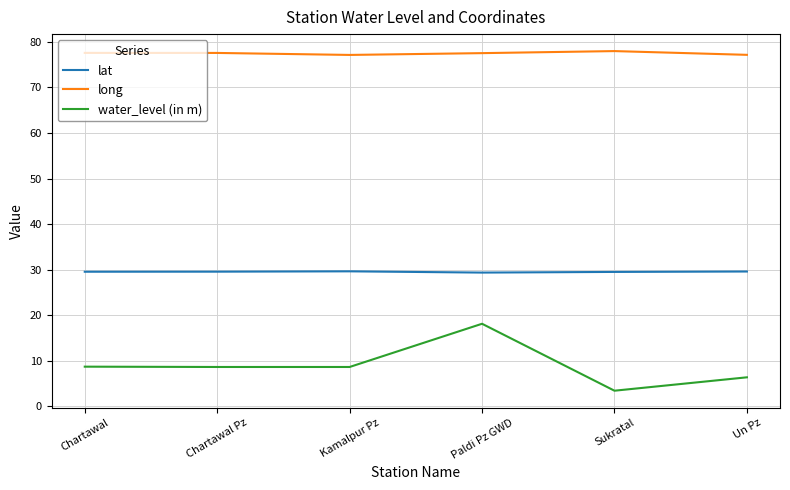

True or false: long has a value of 77.2 at Un Pz.

True